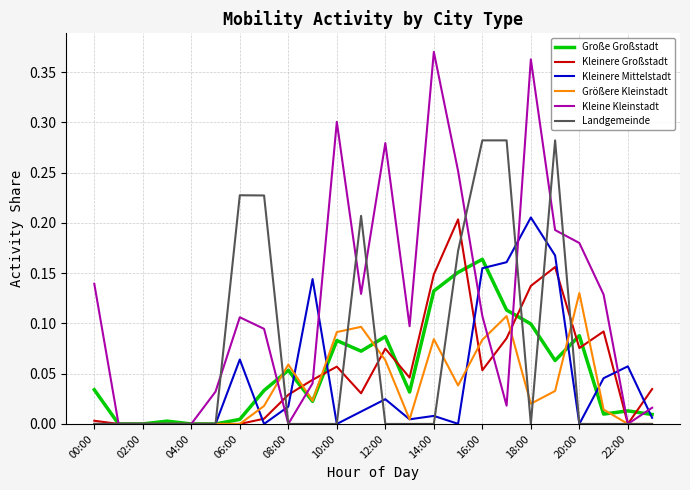

Which series has the largest range (max minus min)?

Kleine Kleinstadt